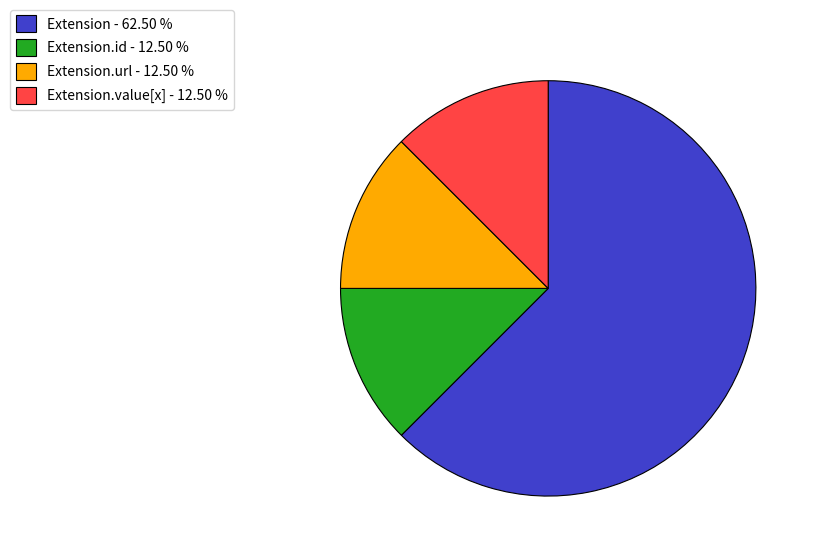

Is the sum of Extension.value[x] - 12.50 % and Extension.url - 12.50 % greater than half?

No